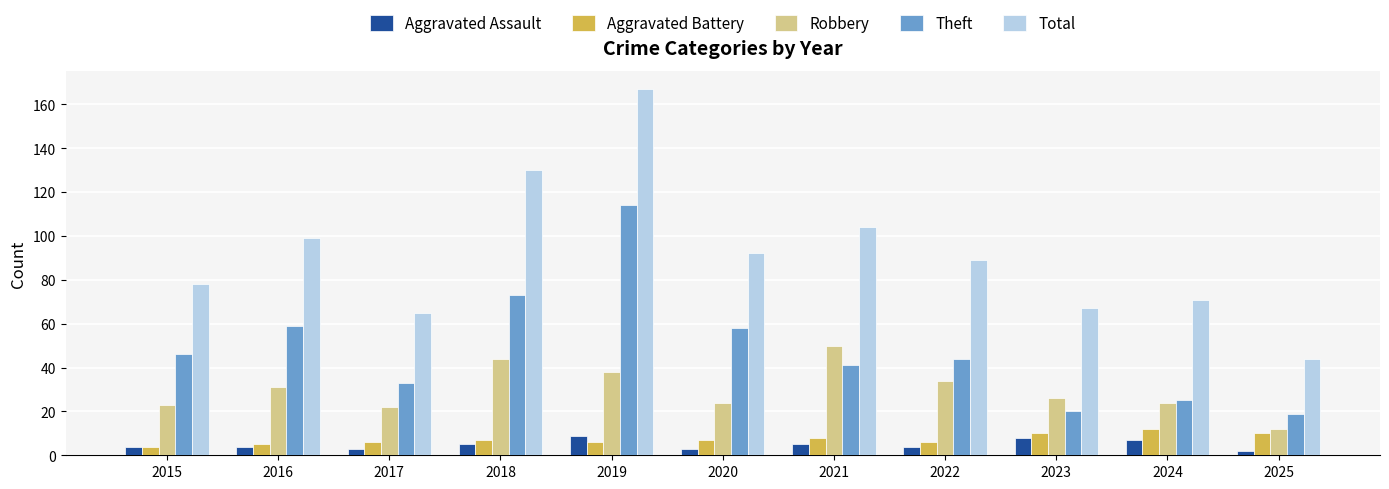

True or false: Aggravated Assault has a value of 3 at 2017.

True